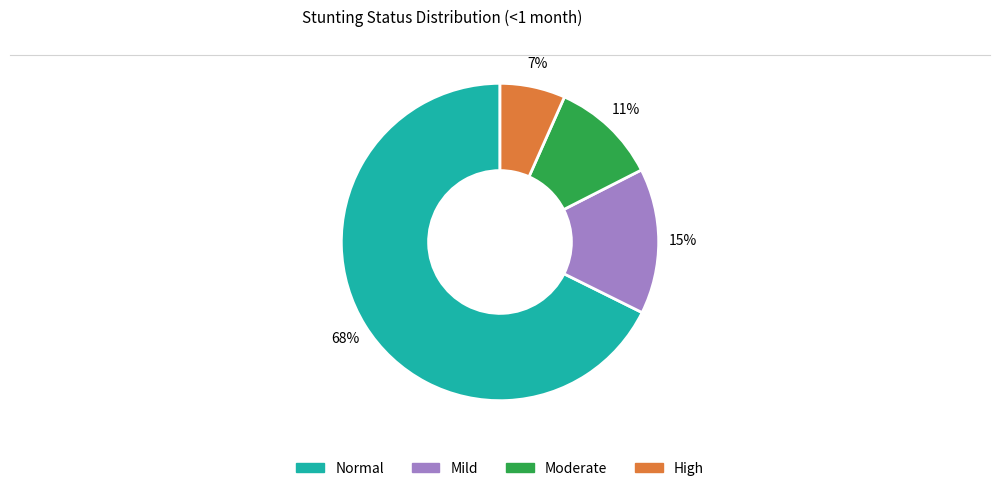

To the nearest percent, what is the average slice percentage?

25%